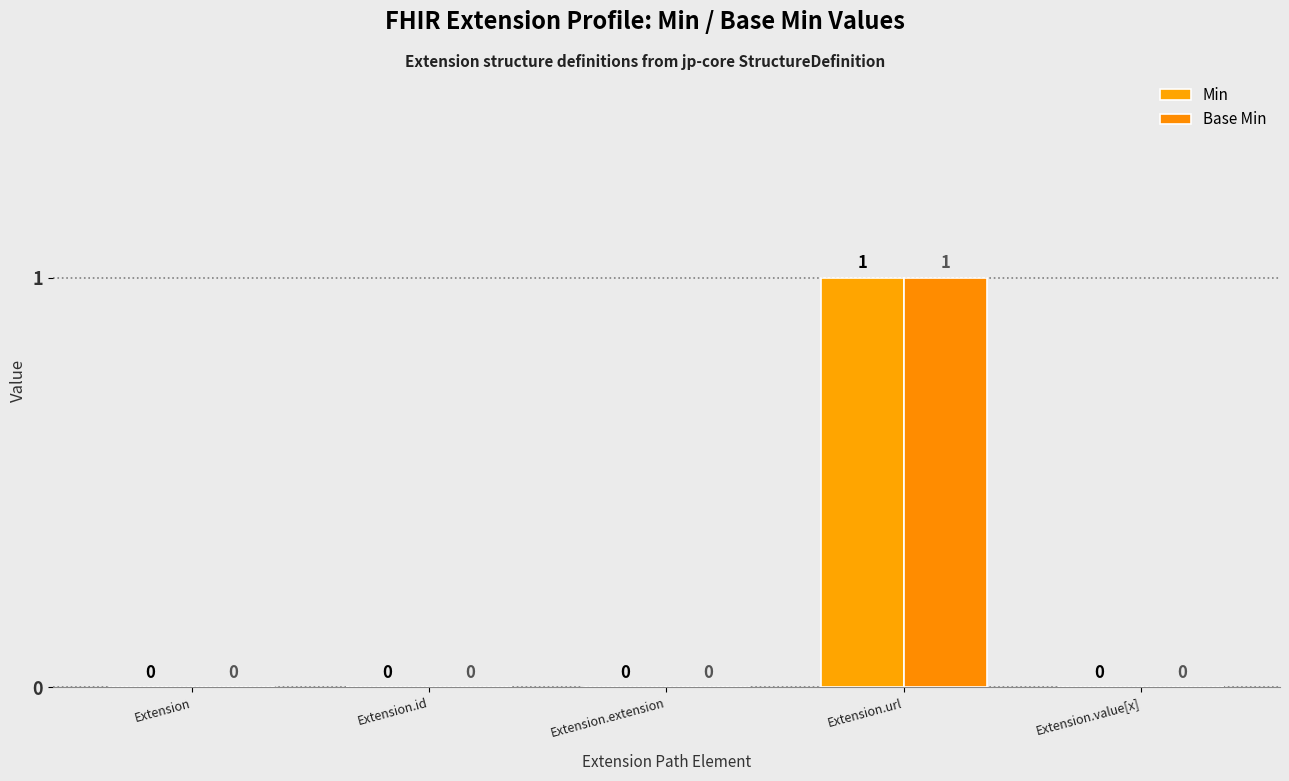

Reading right to left, transcribe all the data shown in this chart.

Min: 0	1	0	0	0
Base Min: 0	1	0	0	0